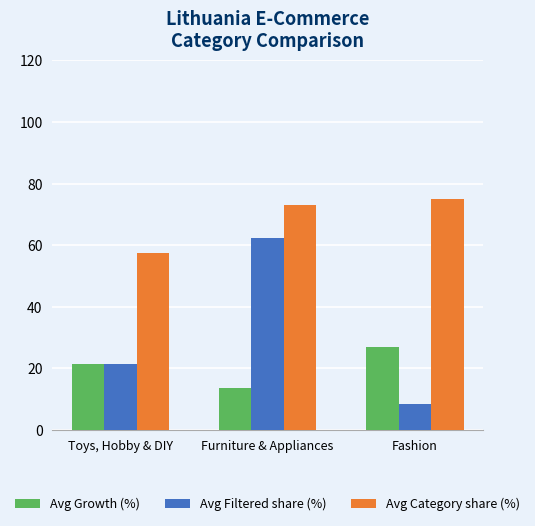

What is the spread (max minus min) of values at Toys, Hobby & DIY?

36.1